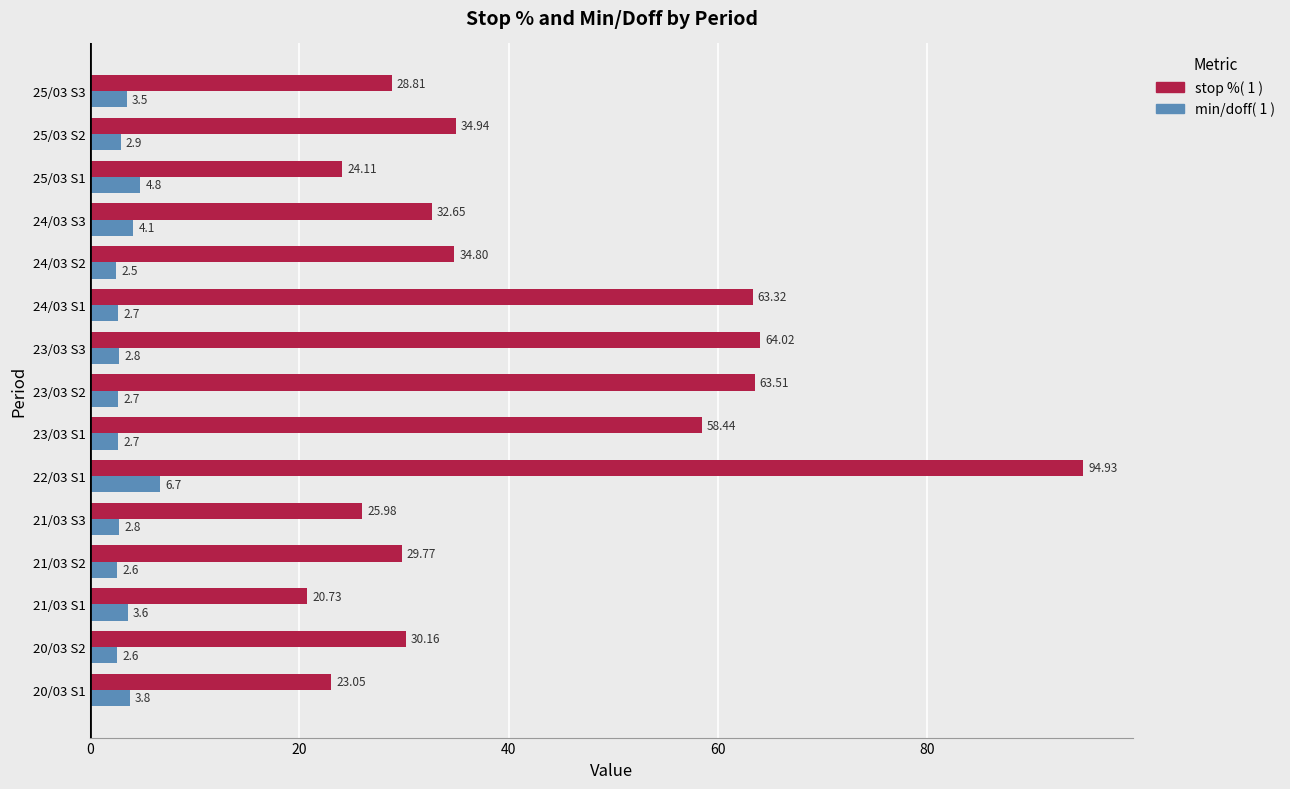

What is the difference between the maximum and minimum values in the min/doff( 1 ) series?

4.2